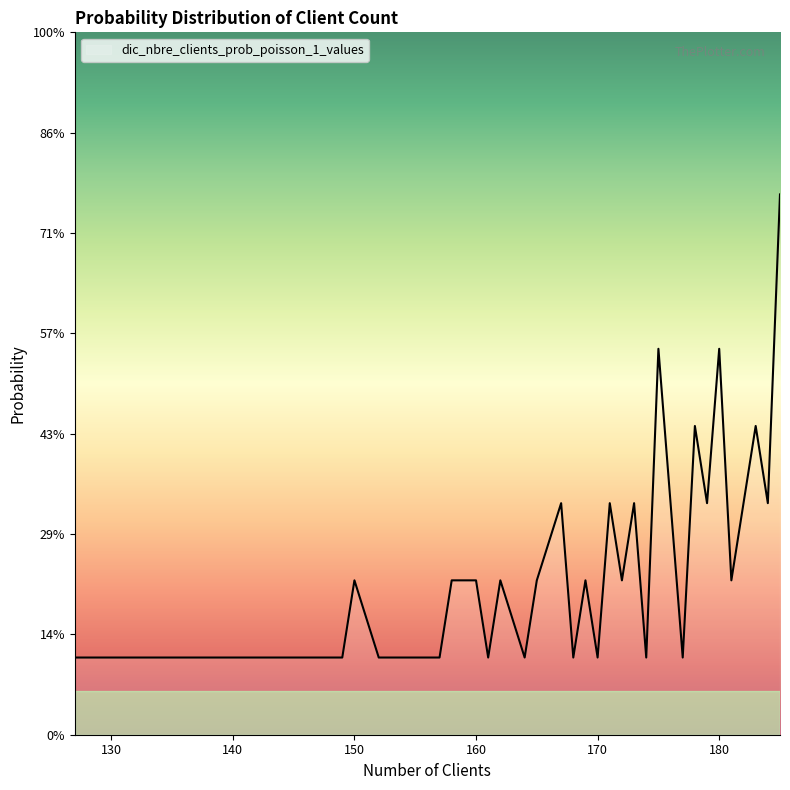

Does the chart display data point markers on the line(s)?

No